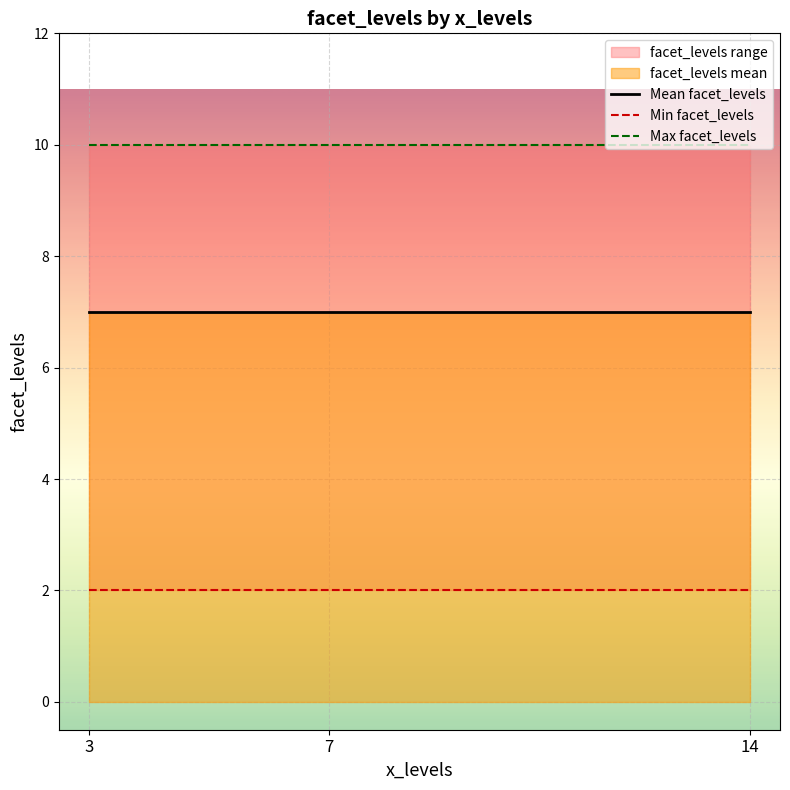

What is the value of the Mean facet_levels point at the 3rd from the left?

7